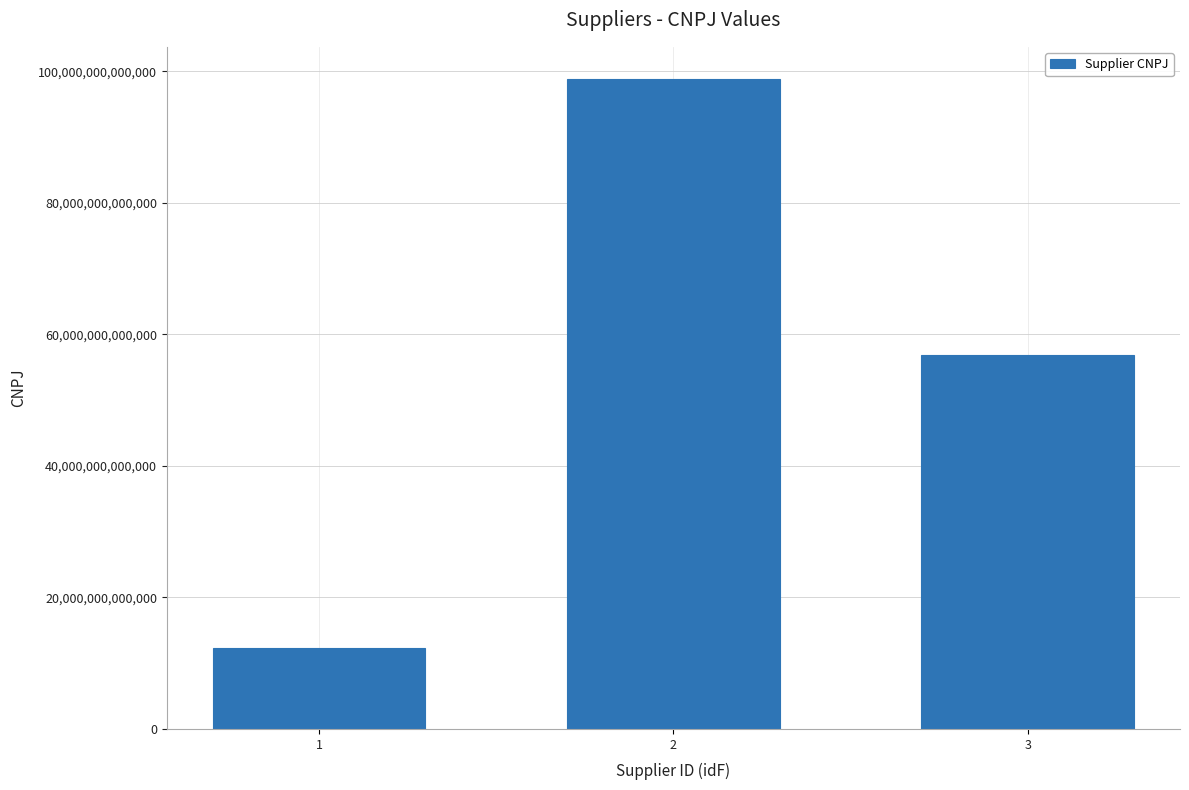

What is the ratio of the value at 1 to the value at 2?

0.1